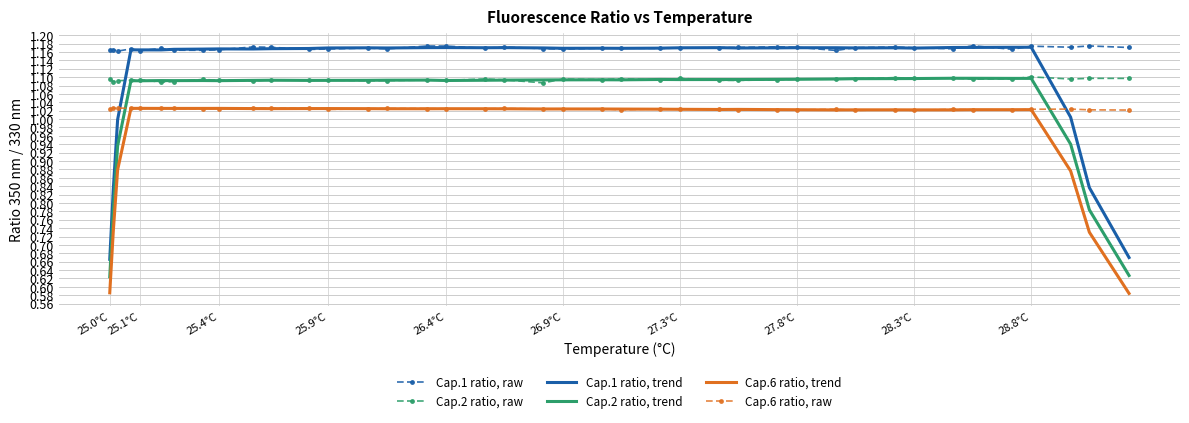

True or false: Cap.6 ratio, raw and Cap.1 ratio, trend cross at least once.

True